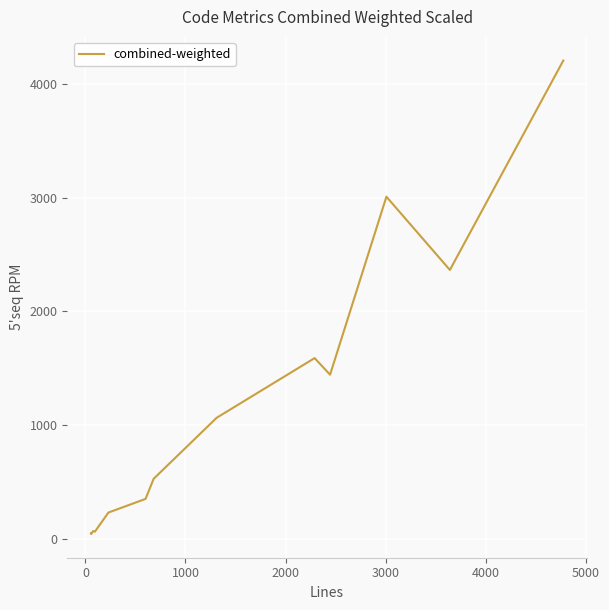

Does the chart display data point markers on the line(s)?

No